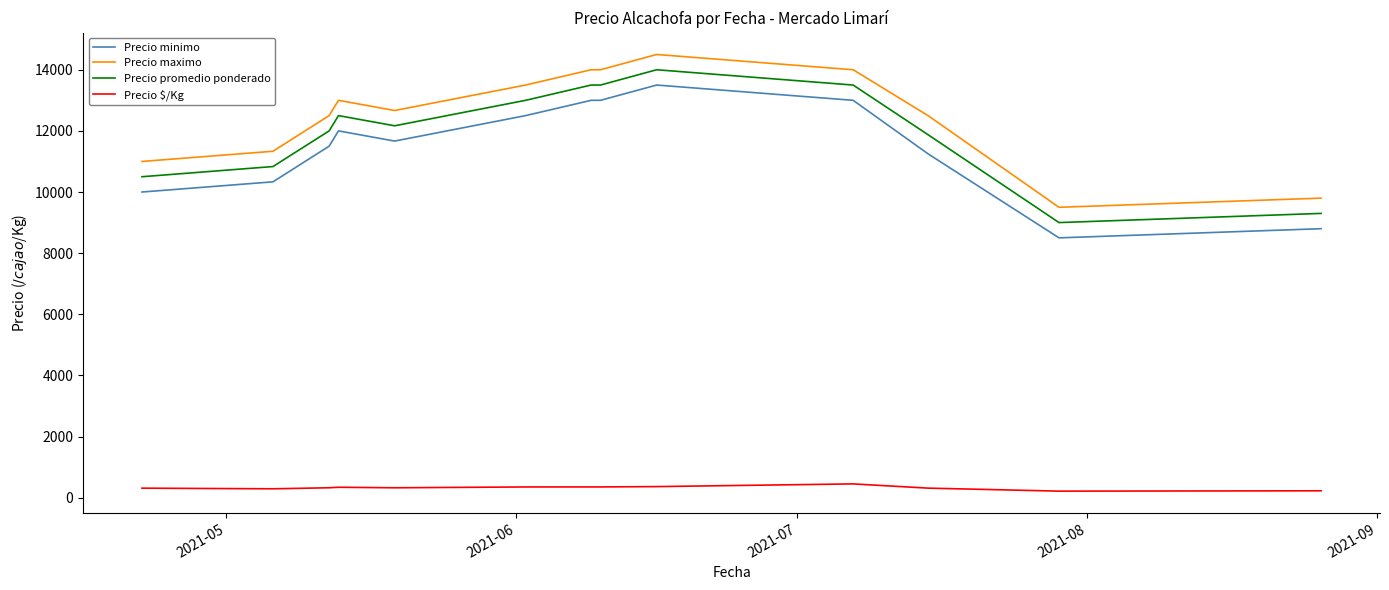

How many values in the Precio maximo series exceed 12666?

7